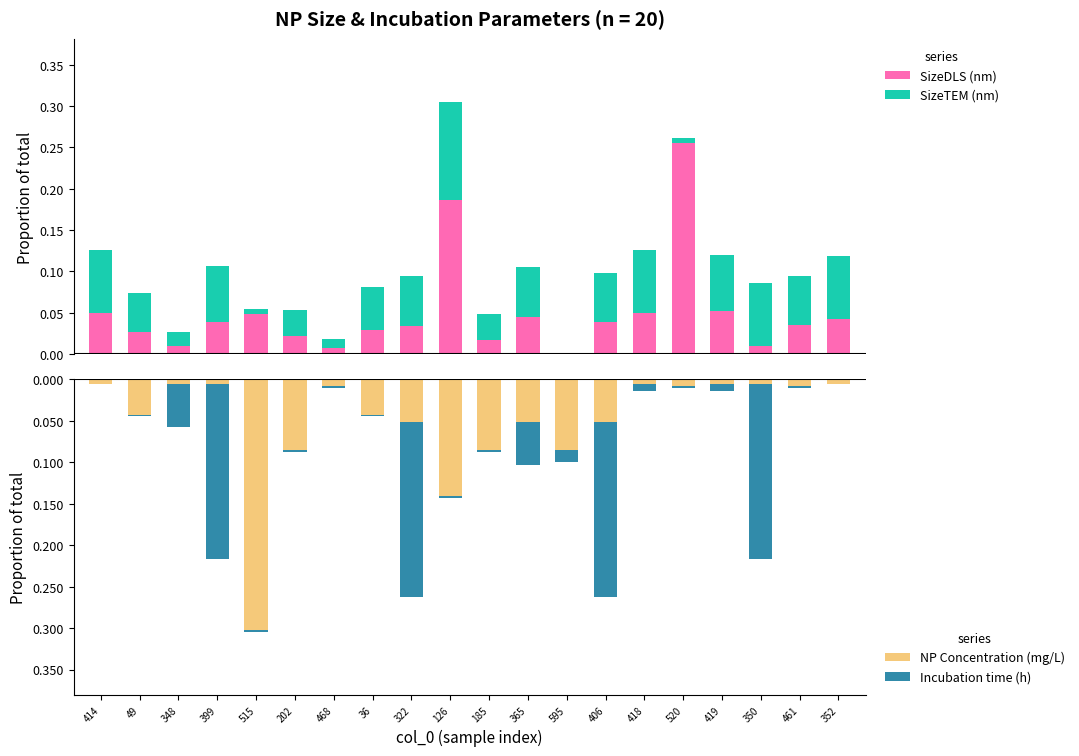

The SizeDLS (nm) series shows 0.0 at 461. True or false?

True